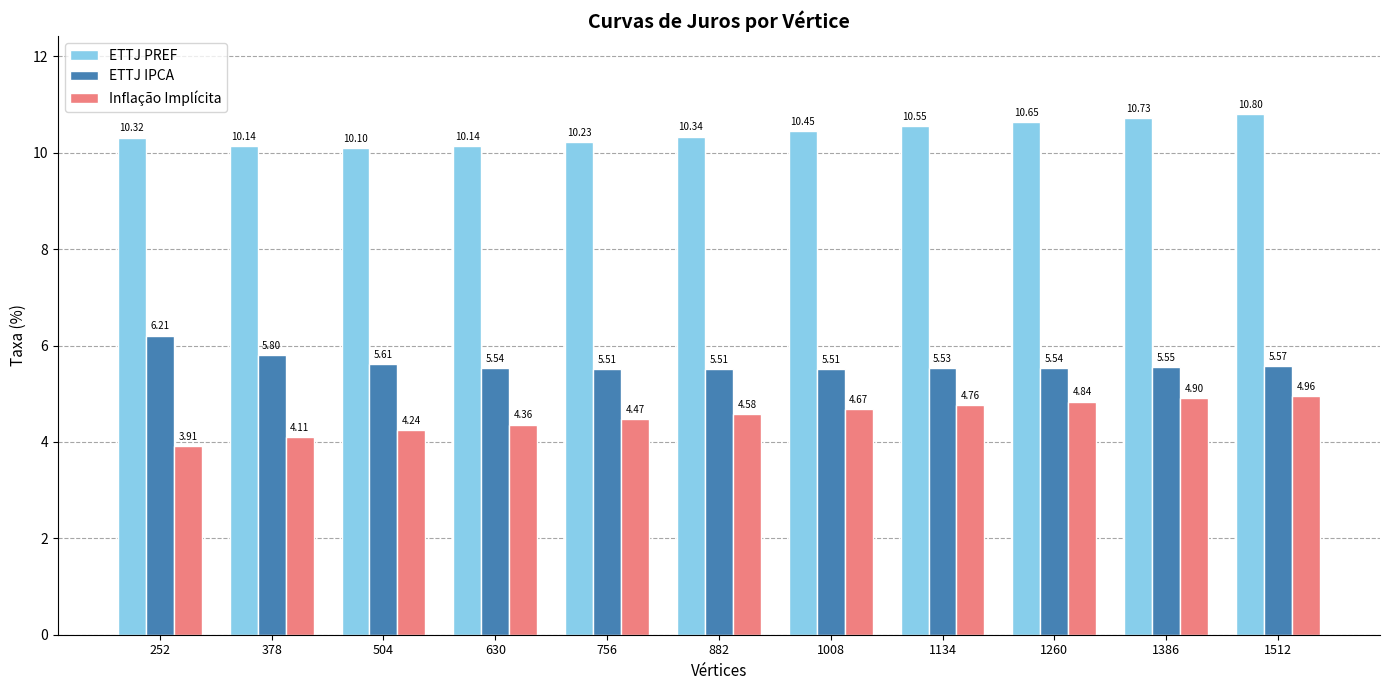

At which label is Inflação Implícita closest to 4?

252